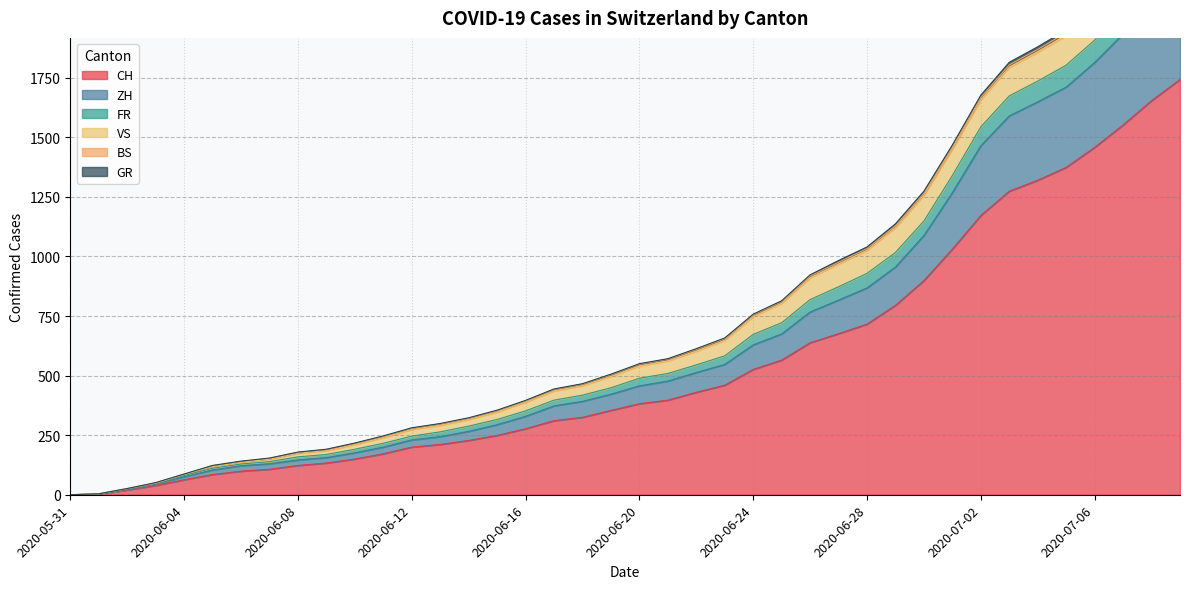

True or false: FR and GR intersect in this chart.

False